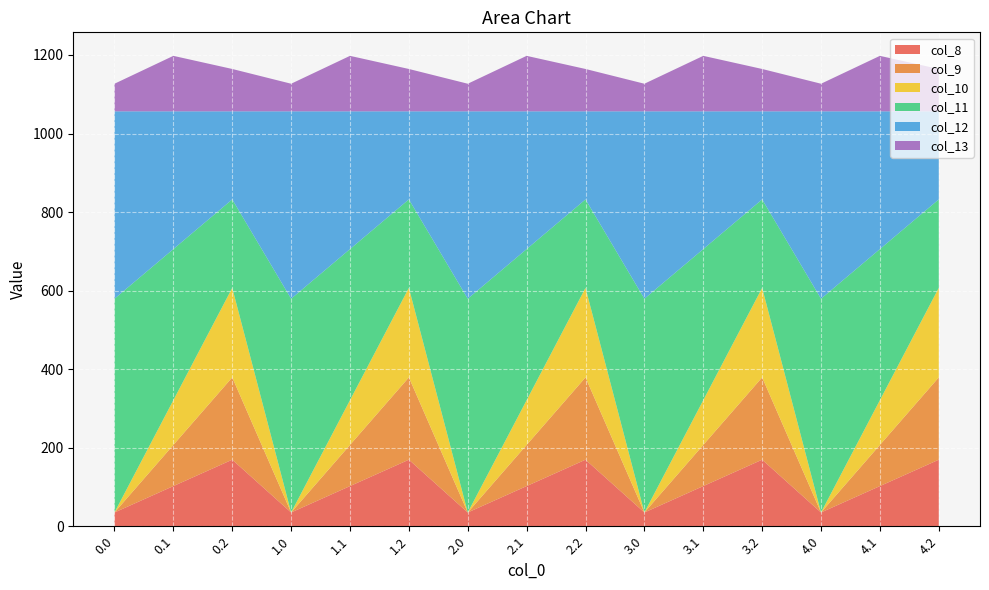

Reading right to left, transcribe all the data shown in this chart.

col_8: 4.2=169.5	4.1=102.3	4.0=35.0	3.2=169.5	3.1=102.3	3.0=35.0	2.2=169.5	2.1=102.3	2.0=35.0	1.2=169.5	1.1=102.3	1.0=35.0	0.2=169.5	0.1=102.3	0.0=35.0
col_9: 4.2=209.6	4.1=104.8	4.0=0.0	3.2=209.6	3.1=104.8	3.0=0.0	2.2=209.6	2.1=104.8	2.0=0.0	1.2=209.6	1.1=104.8	1.0=0.0	0.2=209.6	0.1=104.8	0.0=0.0
col_10: 4.2=228.0	4.1=114.0	4.0=0.0	3.2=228.0	3.1=114.0	3.0=0.0	2.2=228.0	2.1=114.0	2.0=0.0	1.2=228.0	1.1=114.0	1.0=0.0	0.2=228.0	0.1=114.0	0.0=0.0
col_11: 4.2=225.2	4.1=384.7	4.0=544.3	3.2=225.2	3.1=384.7	3.0=544.3	2.2=225.2	2.1=384.7	2.0=544.3	1.2=225.2	1.1=384.7	1.0=544.3	0.2=225.2	0.1=384.7	0.0=544.3
col_12: 4.2=224.3	4.1=350.8	4.0=477.2	3.2=224.3	3.1=350.8	3.0=477.2	2.2=224.3	2.1=350.8	2.0=477.2	1.2=224.3	1.1=350.8	1.0=477.2	0.2=224.3	0.1=350.8	0.0=477.2
col_13: 4.2=107.8	4.1=141.2	4.0=70.2	3.2=107.8	3.1=141.2	3.0=70.2	2.2=107.8	2.1=141.2	2.0=70.2	1.2=107.8	1.1=141.2	1.0=70.2	0.2=107.8	0.1=141.2	0.0=70.2